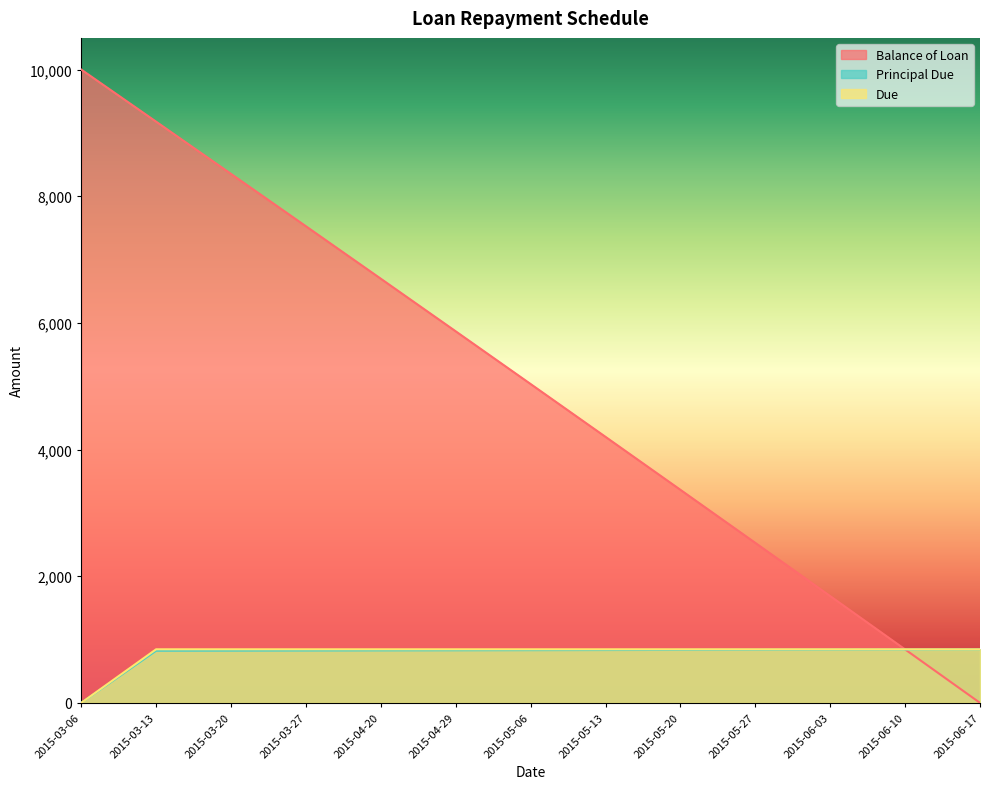

What is the sum of all Principal Due values?

10000.0